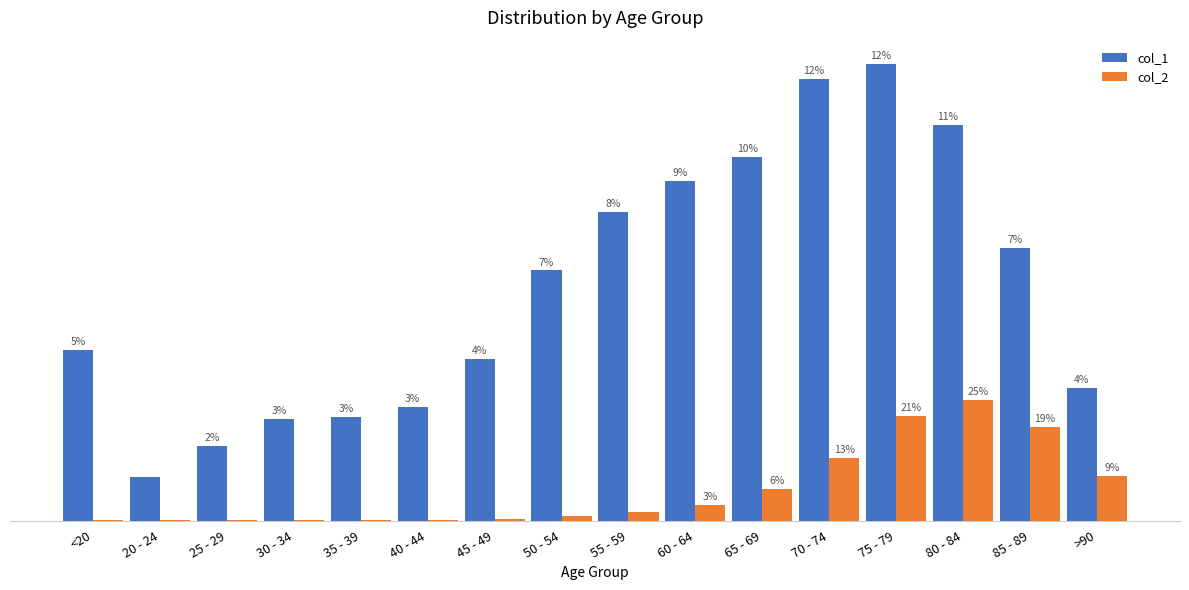

What is the smallest value displayed?

3